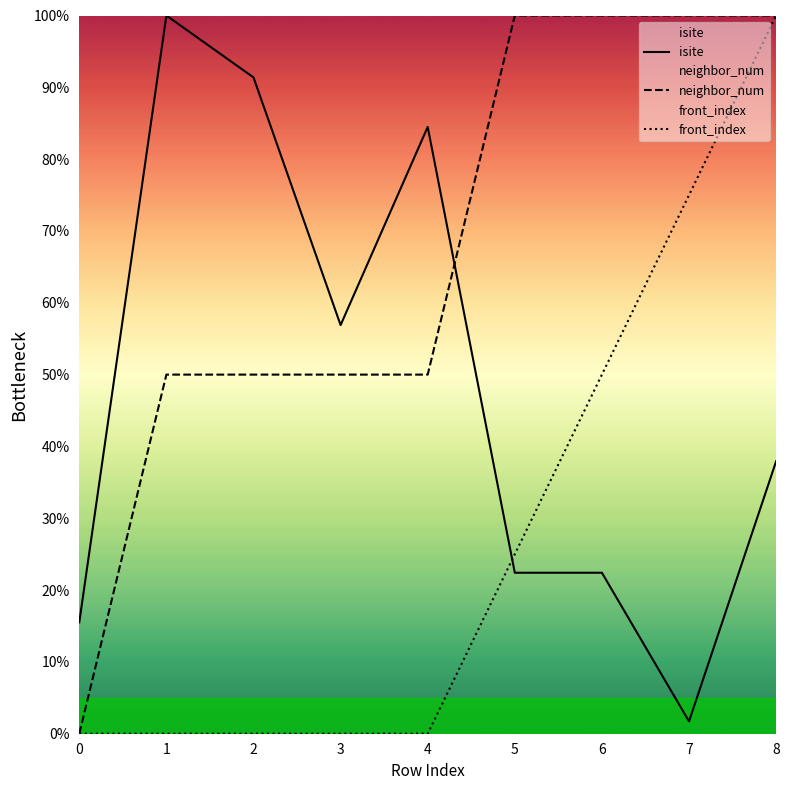

Which has a higher value, 6 or 5?

6